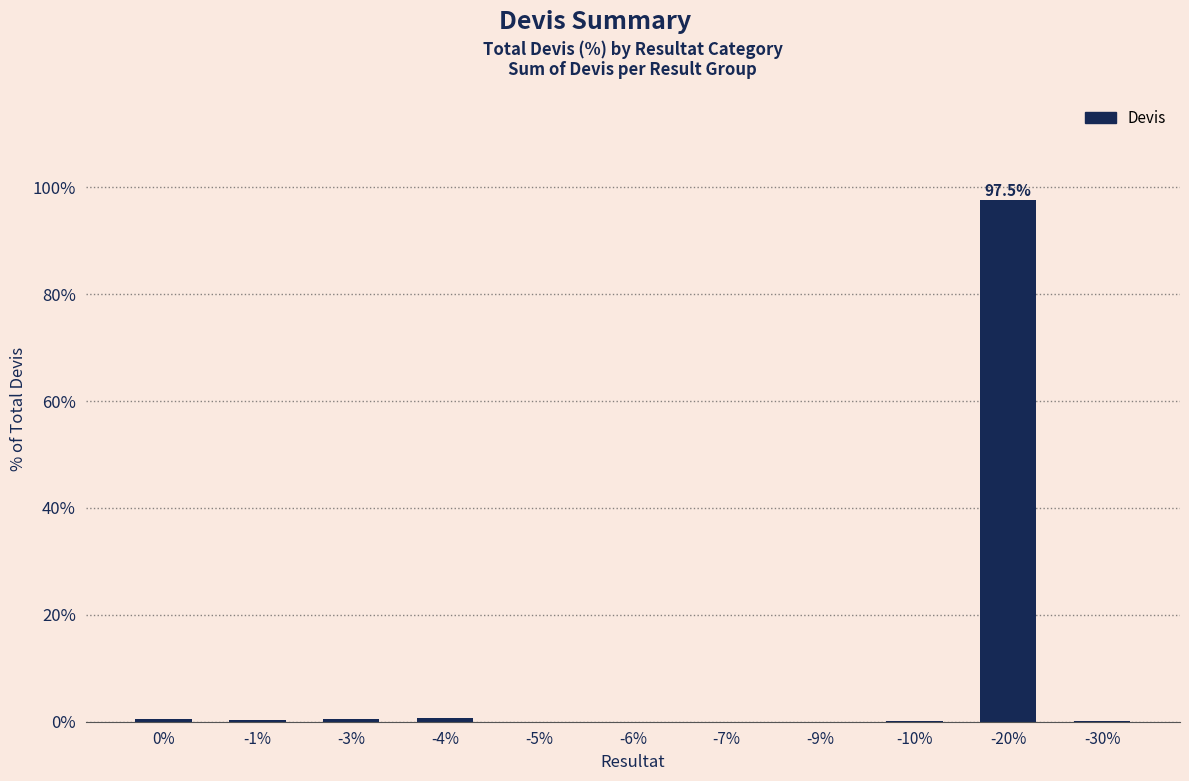

What is the maximum value shown in the chart?

97.5